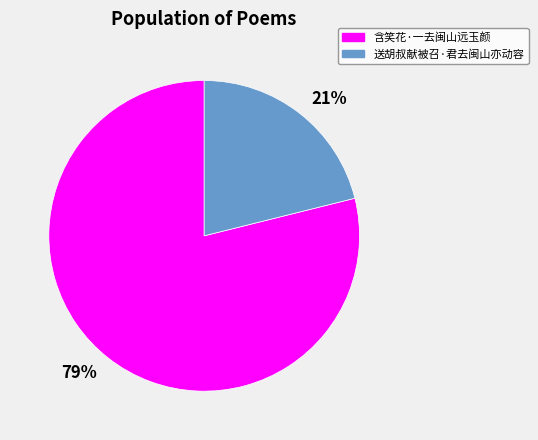

True or false: 含笑花·一去闽山远玉颜 accounts for 79% of the total.

True